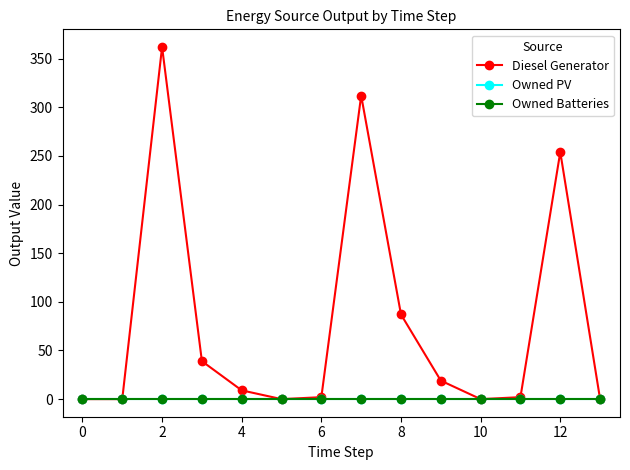

True or false: Diesel Generator and Owned Batteries intersect in this chart.

False